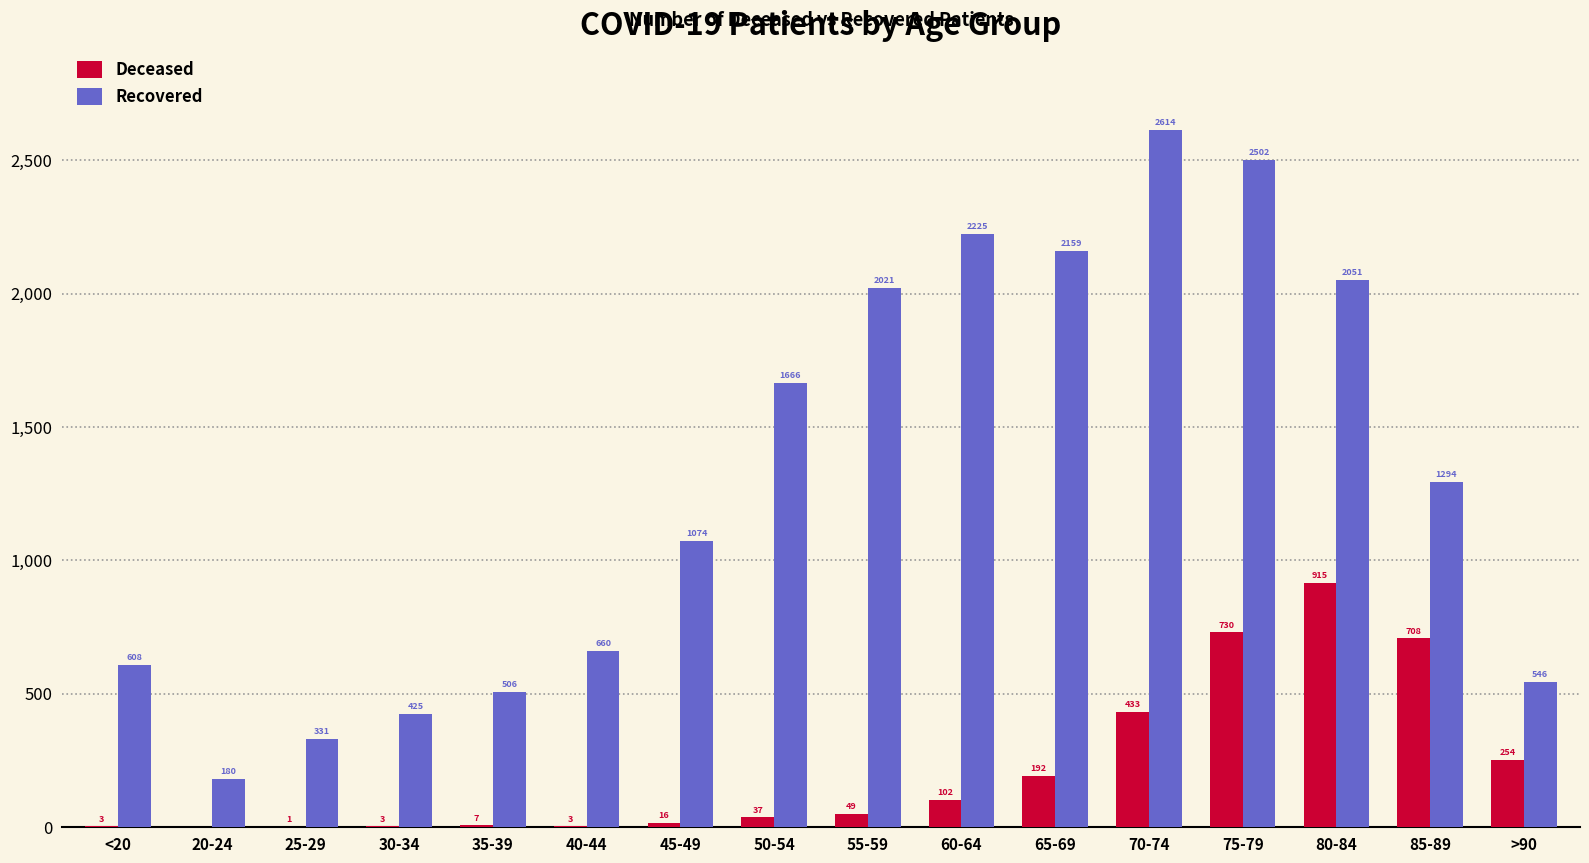

At which category is the sum across all series the highest?

75-79